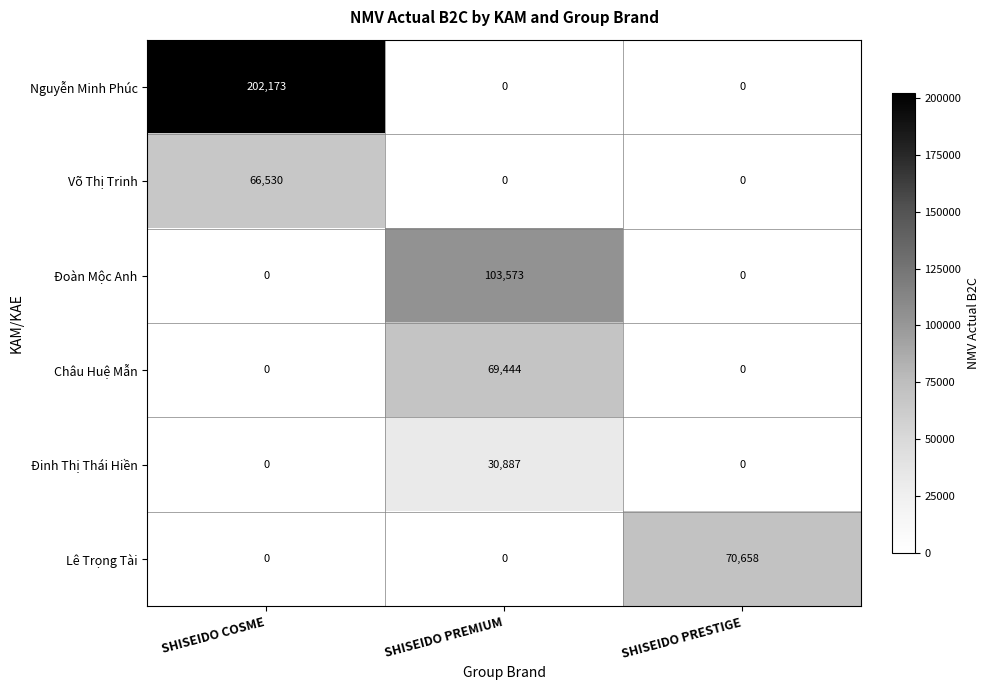

Which series has the largest total across all categories?

Nguyễn Minh Phúc